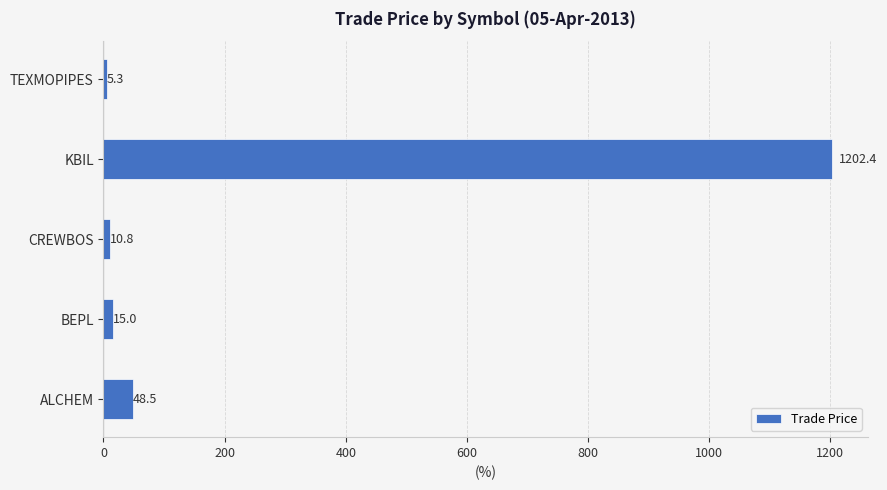

What is the difference between the second highest and minimum values?

43.2